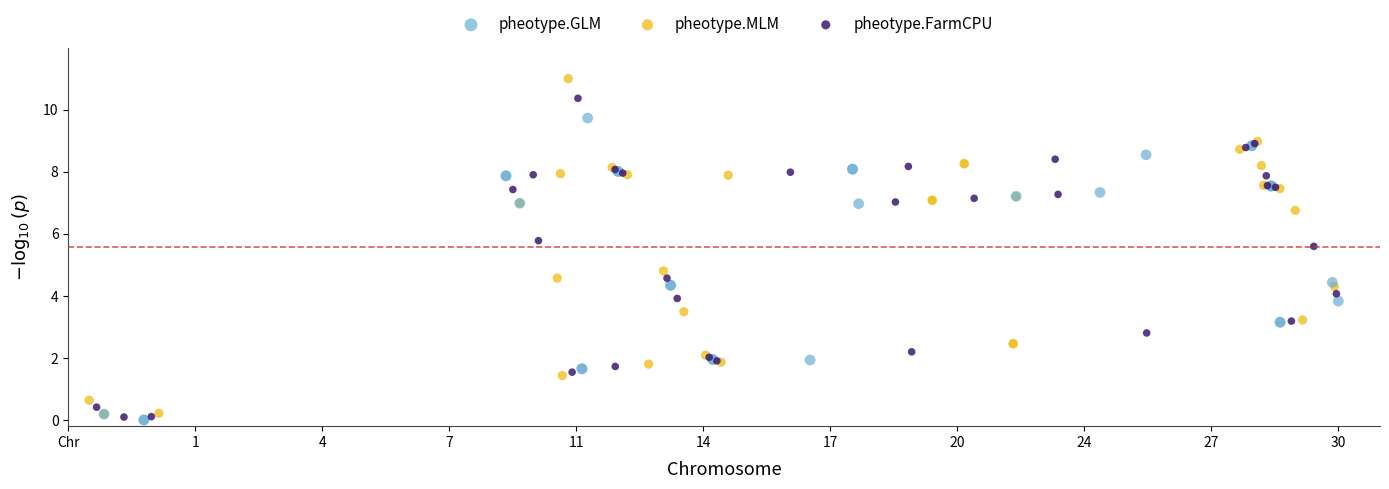

Which series has the largest Y range (max minus min)?

pheotype.MLM